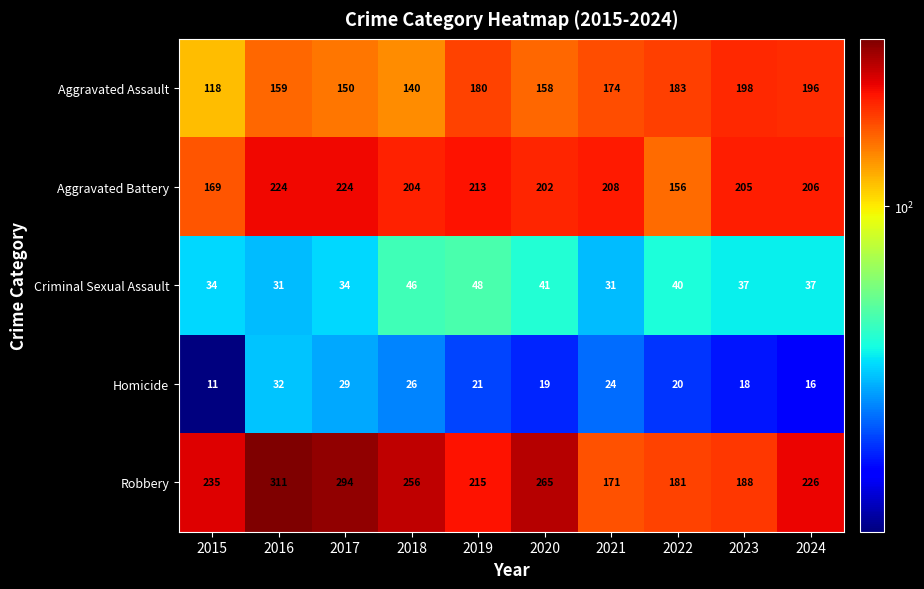

Rank the series by their maximum value, from highest to lowest.

Robbery, Aggravated Battery, Aggravated Assault, Criminal Sexual Assault, Homicide